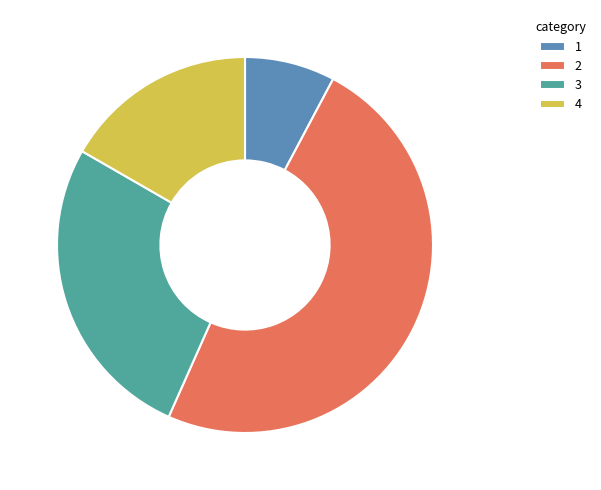

The 1 slice represents 8% of the pie. True or false?

True